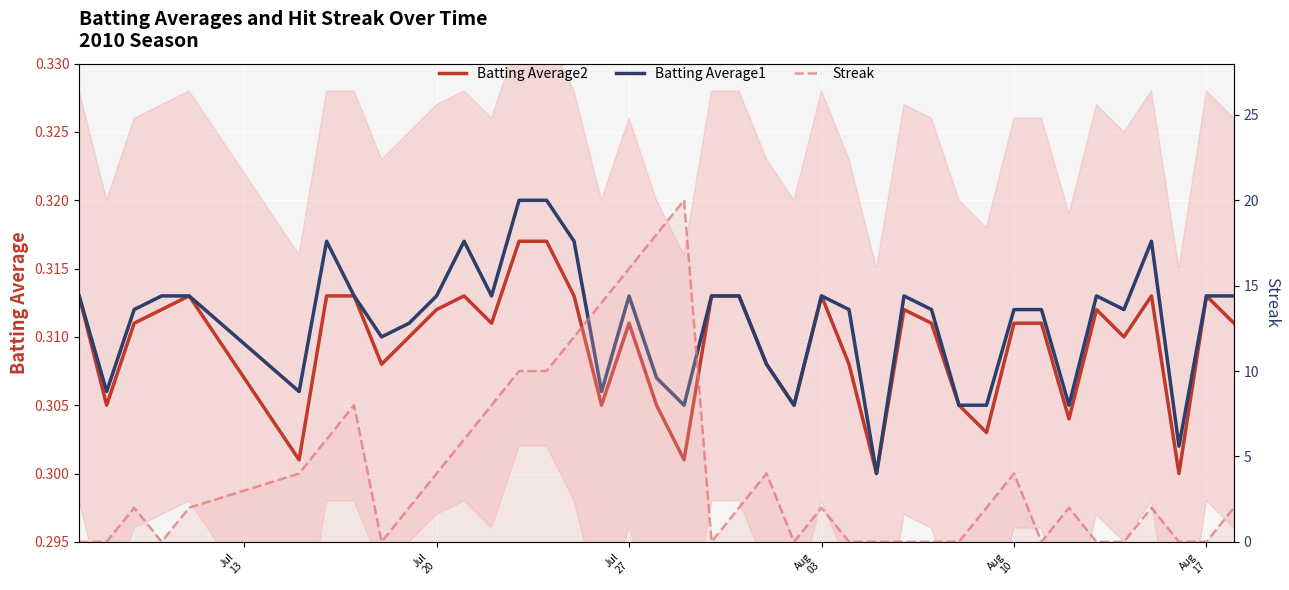

What are all the series names shown in the legend?

Batting Average2, Batting Average1, Streak